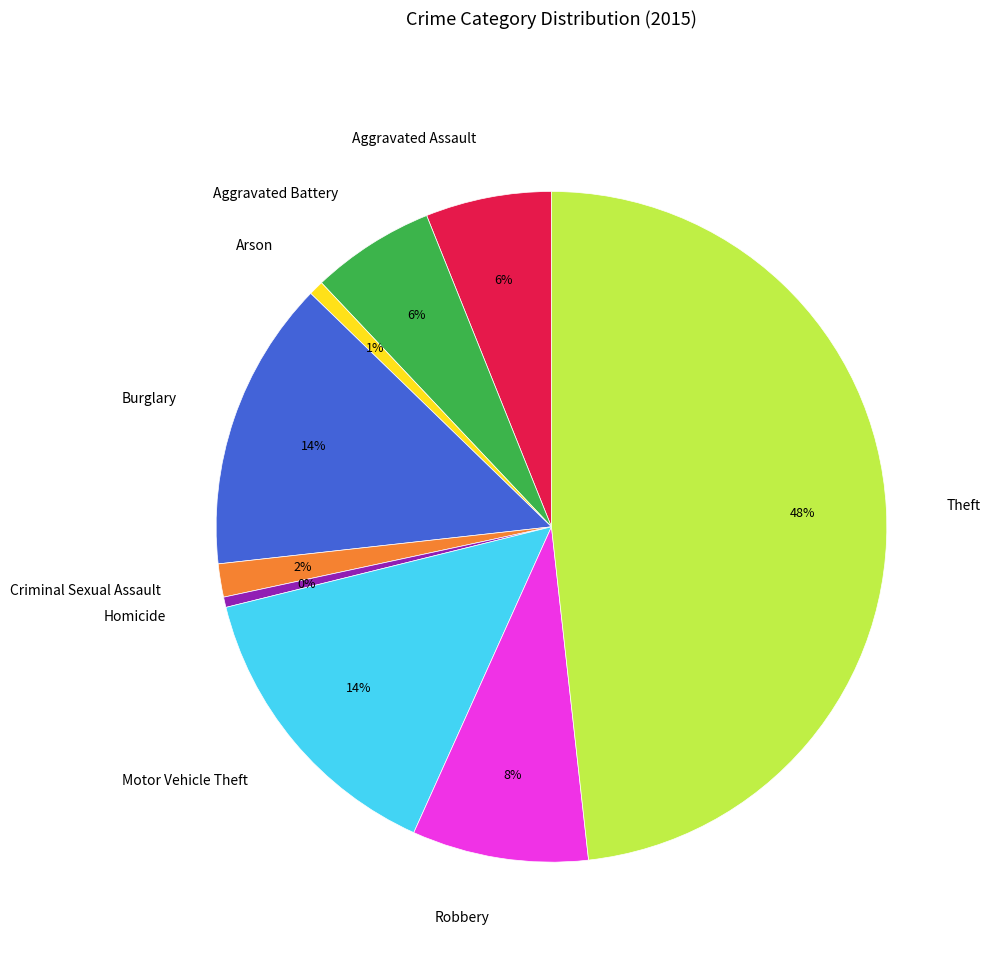

To the nearest percent, what is the difference between the Robbery and Aggravated Assault slice percentages?

2%